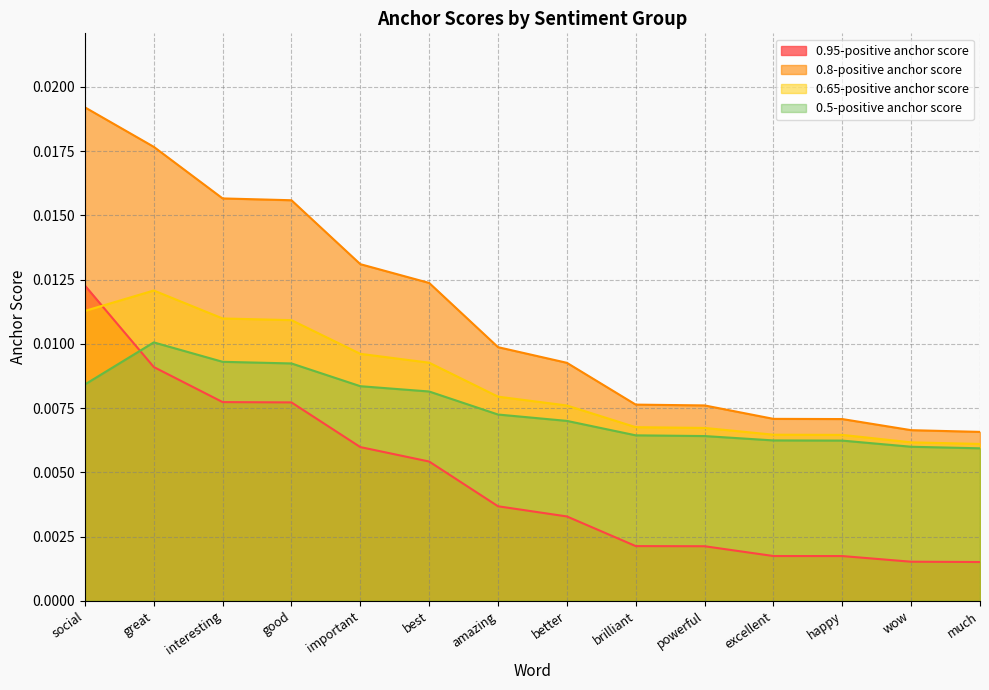

True or false: 0.5-positive anchor score and 0.8-positive anchor score intersect in this chart.

False